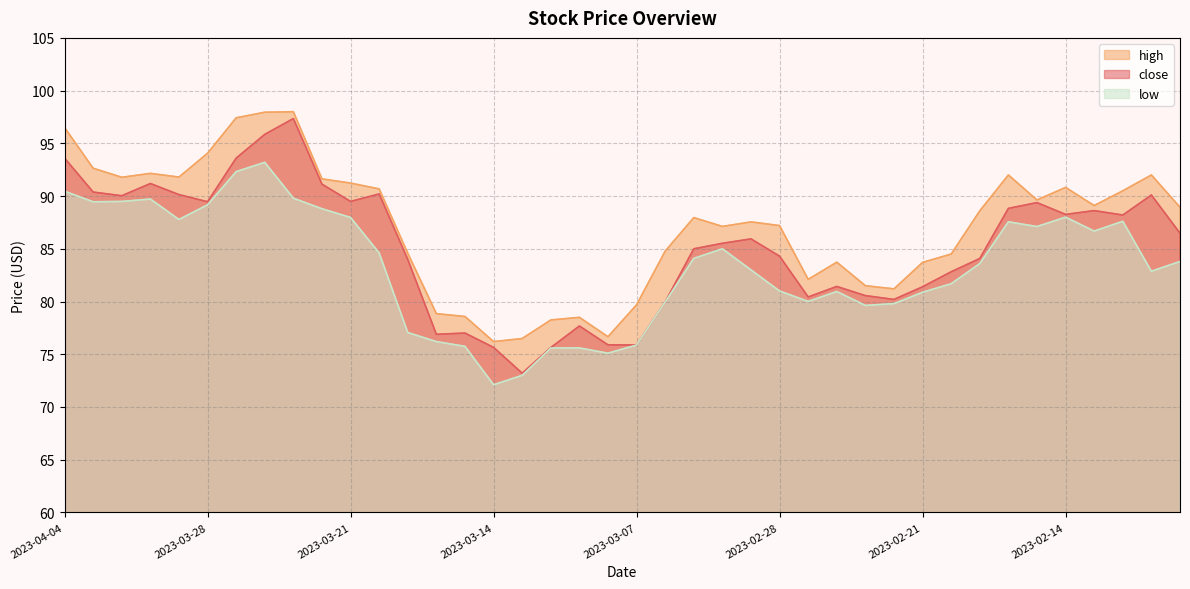

List the series in order of their peak value, lowest first.

low, close, high